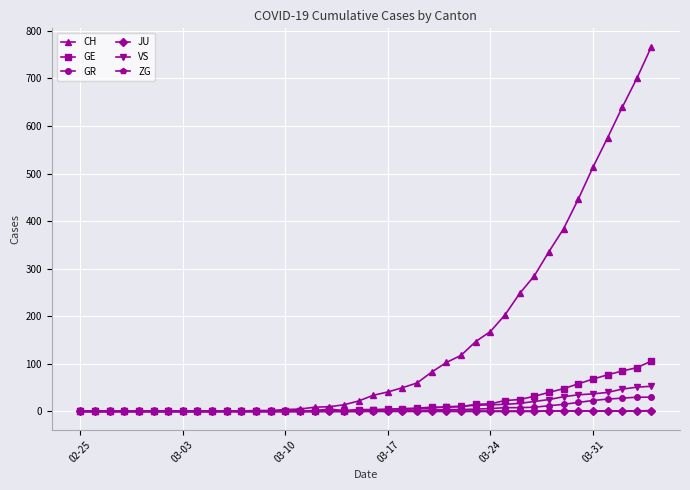

Which series has the widest spread of values?

CH